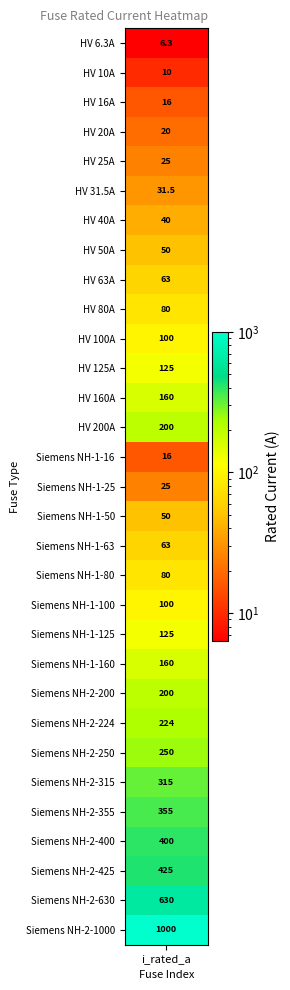

What is the difference between the values at 0 and 14?

9.7